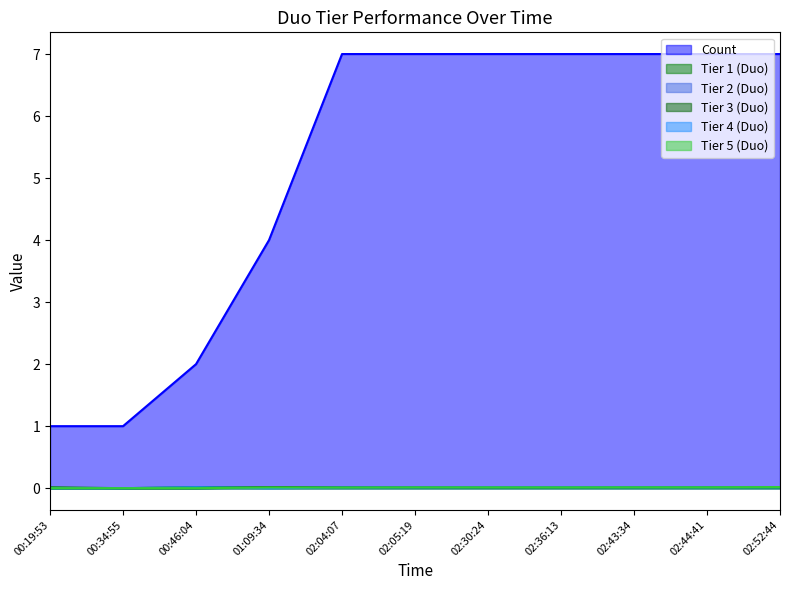

How many intersections are there between Tier 3 (Duo) and Tier 5 (Duo)?

3